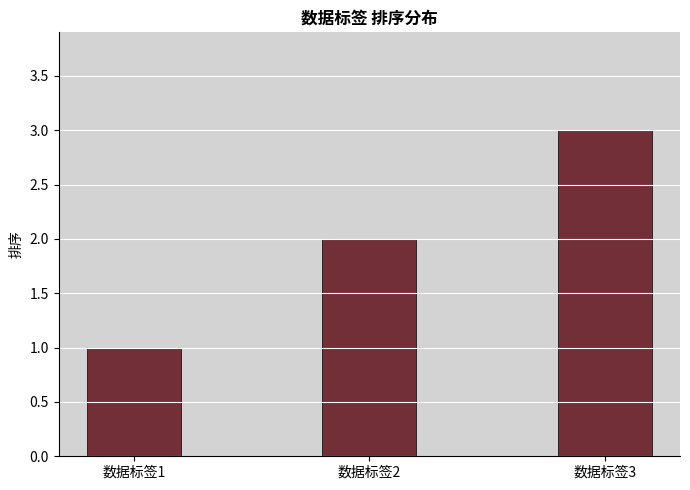

What is the sum of all values?

6